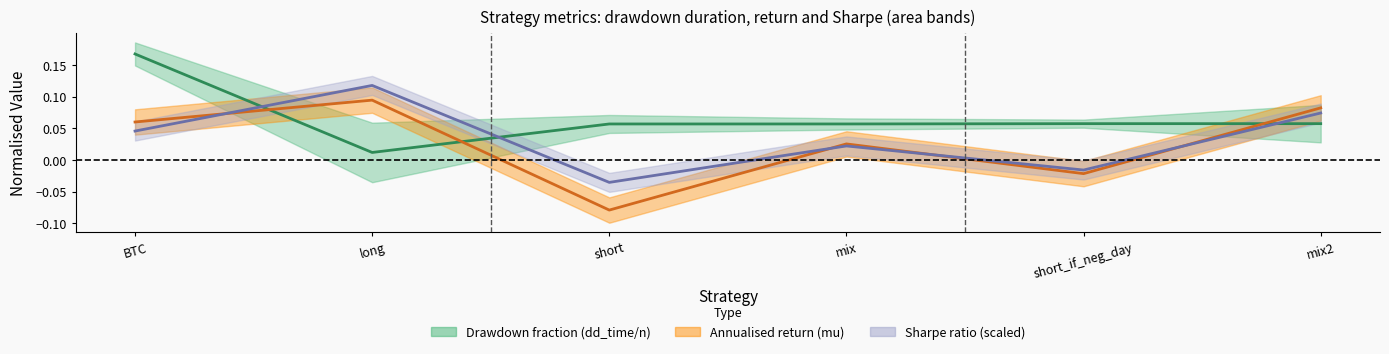

True or false: Drawdown fraction (dd_time/n) has a value of 0.1 at BTC.

False